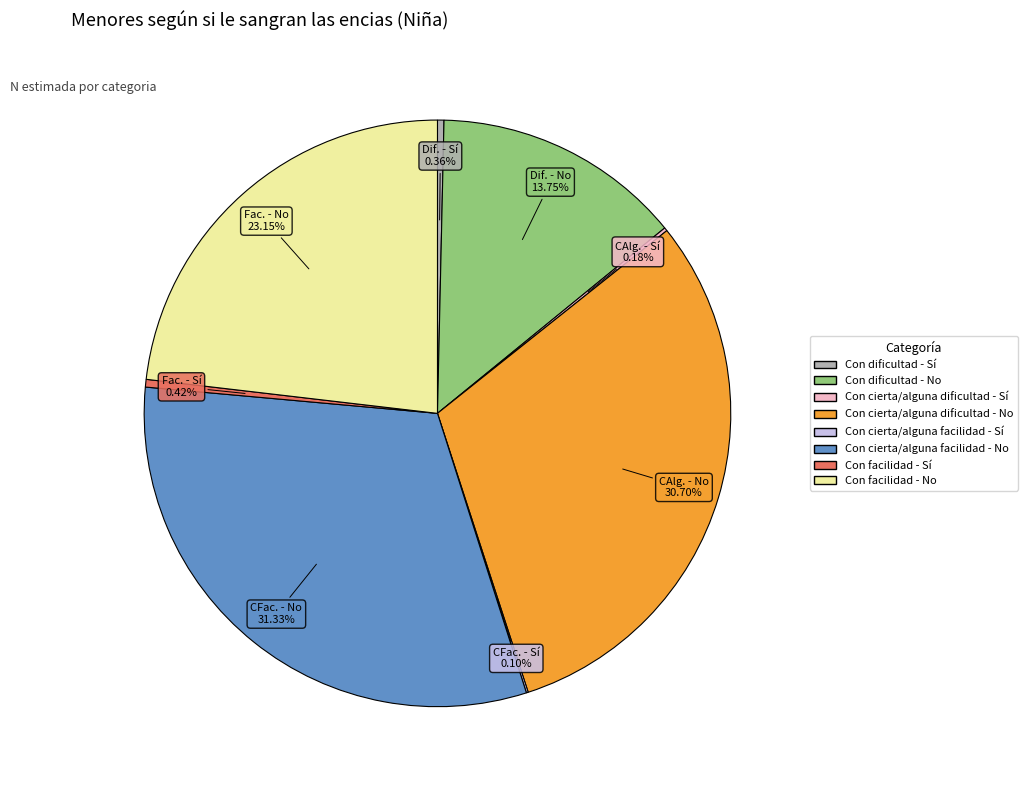

What is the ratio of the value at Con cierta/alguna facilidad - No to the value at Con dificultad - Sí?

88.0